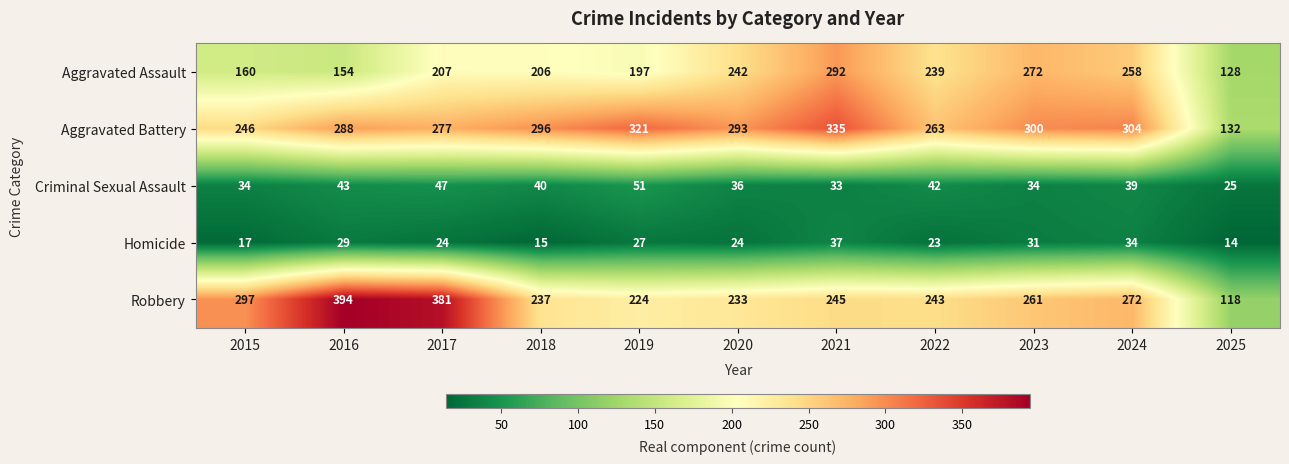

At which label is Criminal Sexual Assault closest to 38?

2024